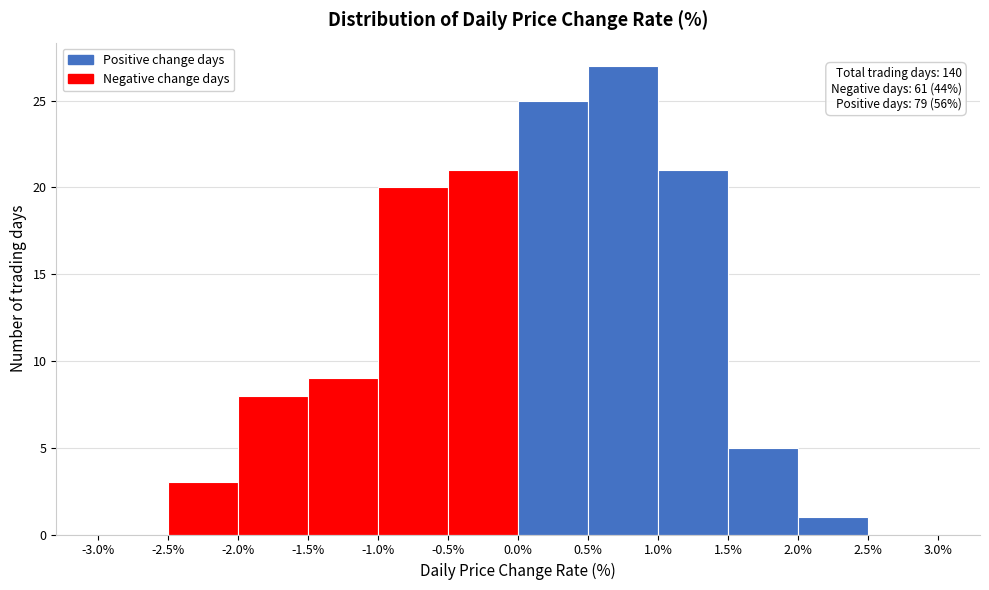

Over which range of the x-axis is the bar tallest?

0.5% to 1.0%